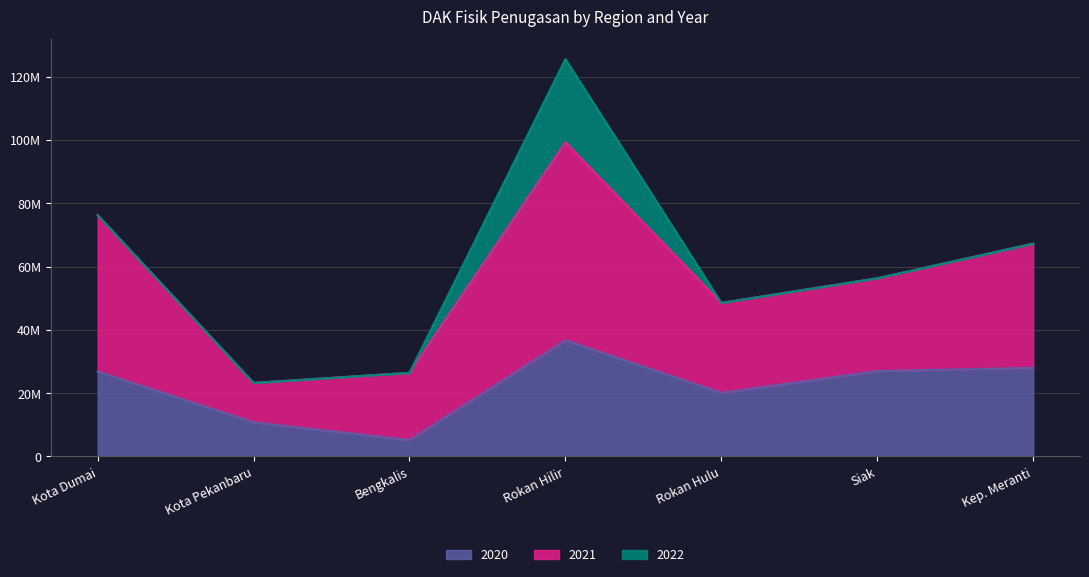

How many data points in 2021 are above 29324268?

3